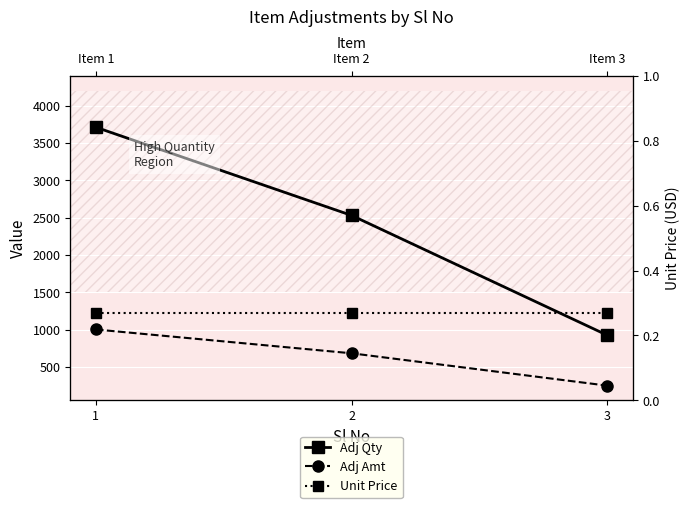

What is the maximum value shown in the chart?

3709.0